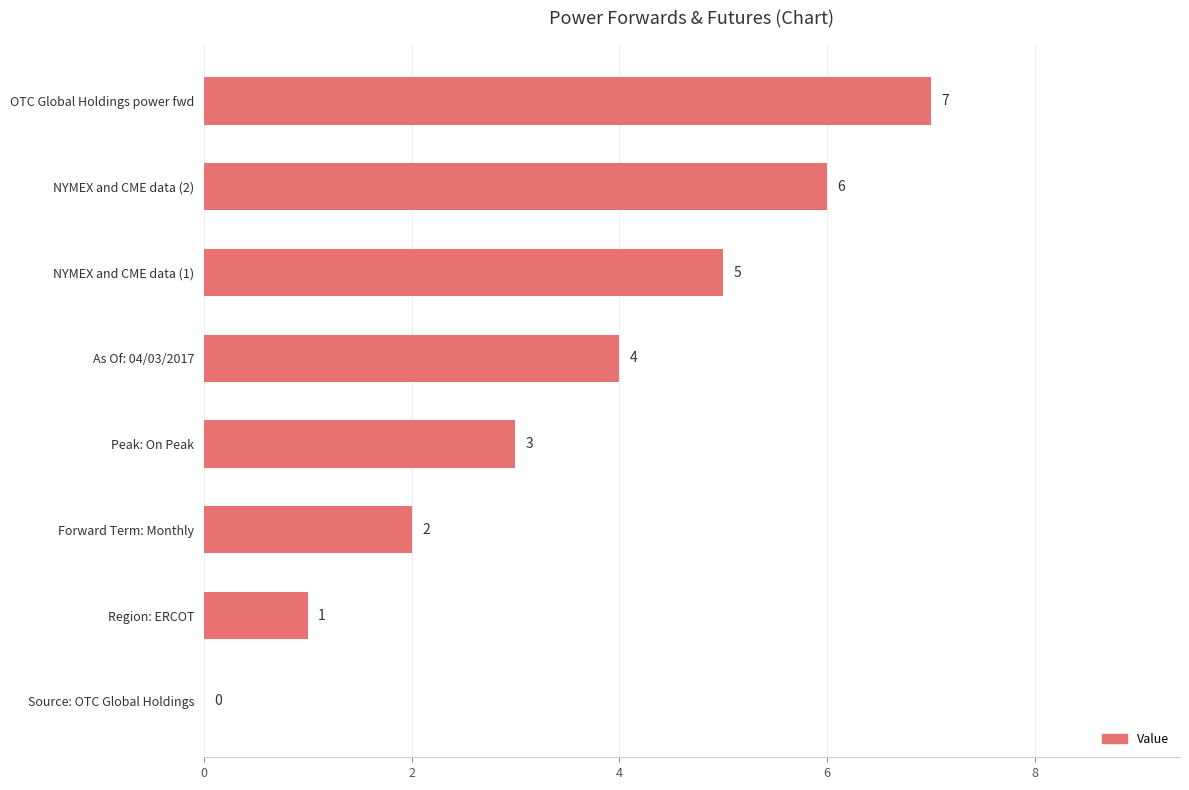

What is the sum of all values?

28